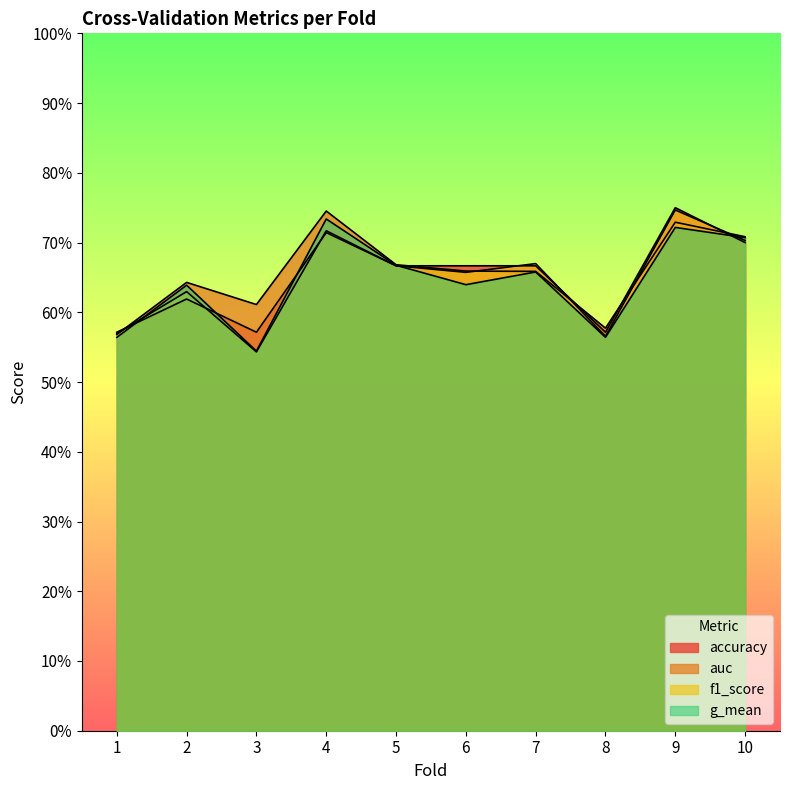

How many lines are shown in the chart?

4